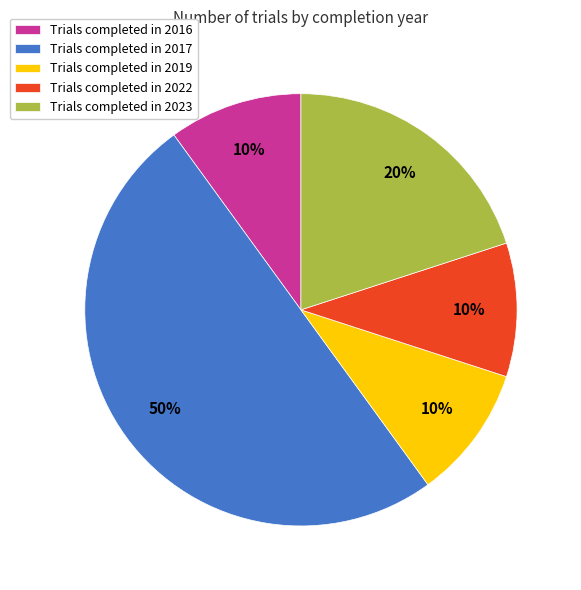

Approximately how many times larger is the value at Trials completed in 2017 compared to Trials completed in 2016?

5.0